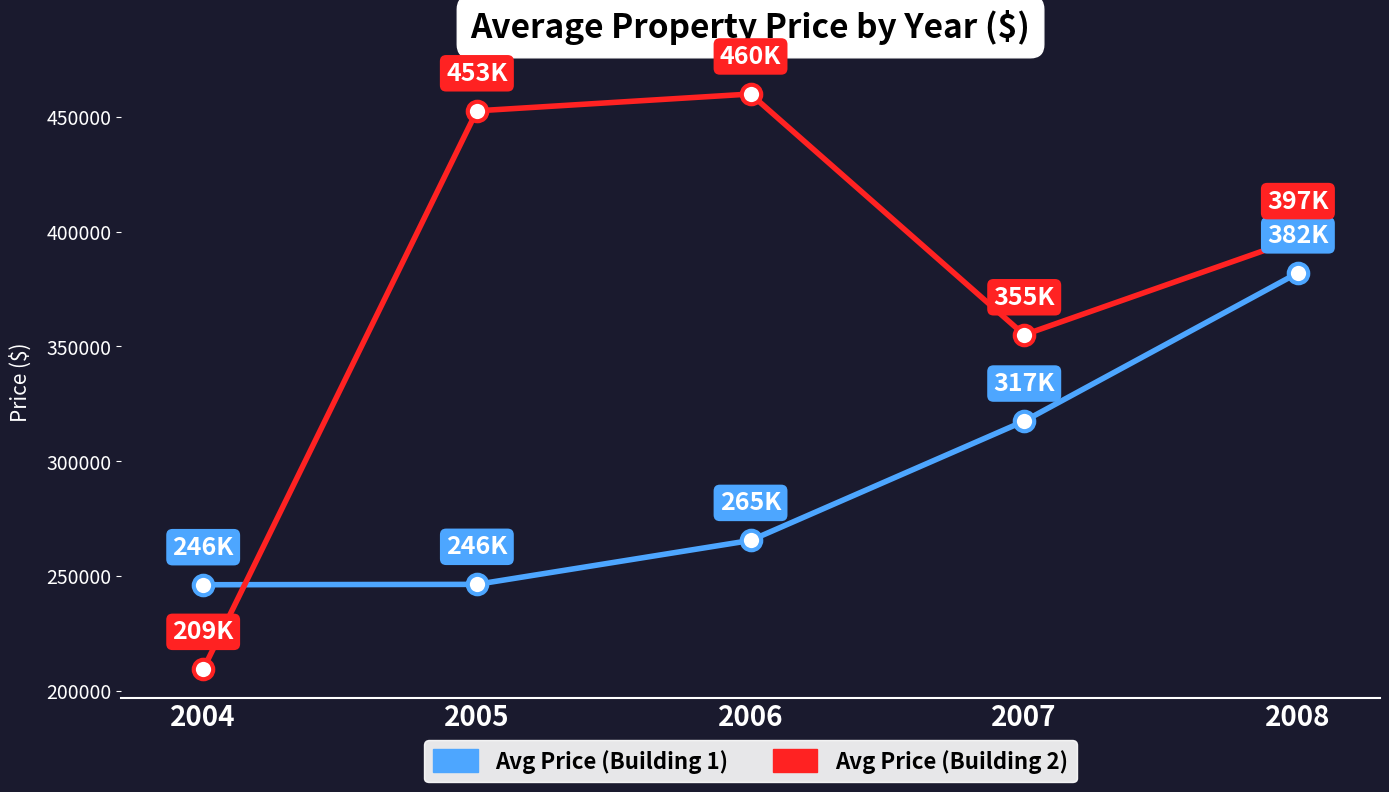

True or false: Avg Price (Building 1) has a value of 317473.9 at 2007.

True